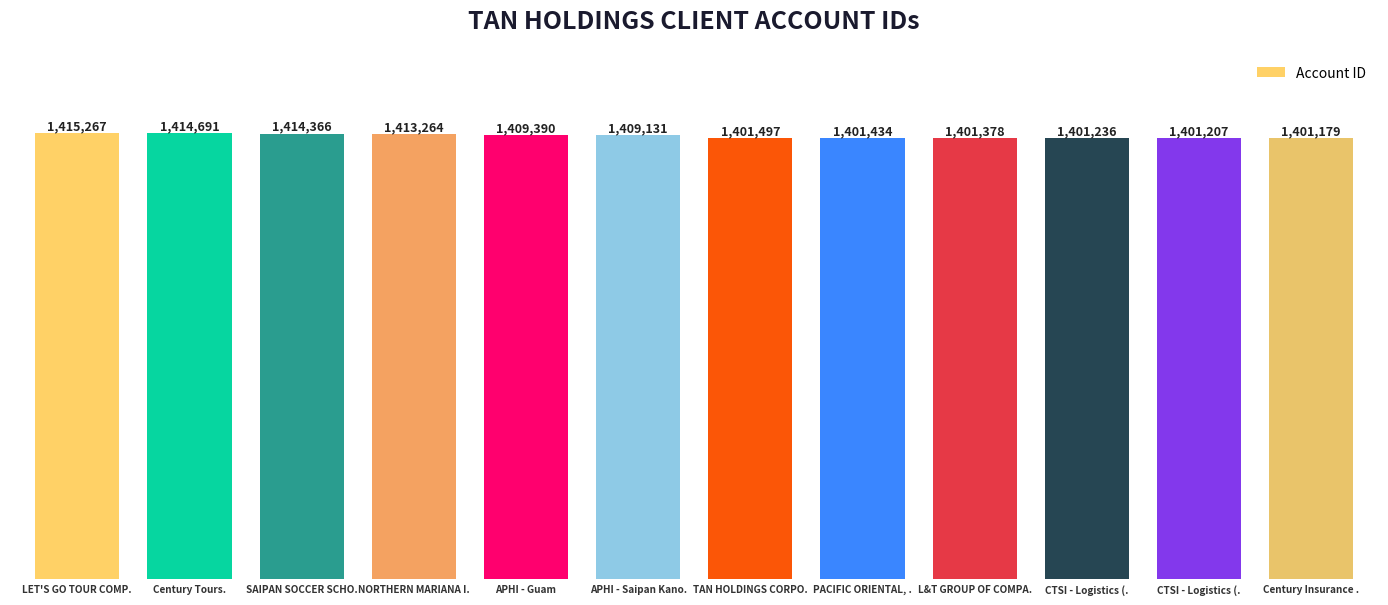

Does the chart contain any negative values?

No